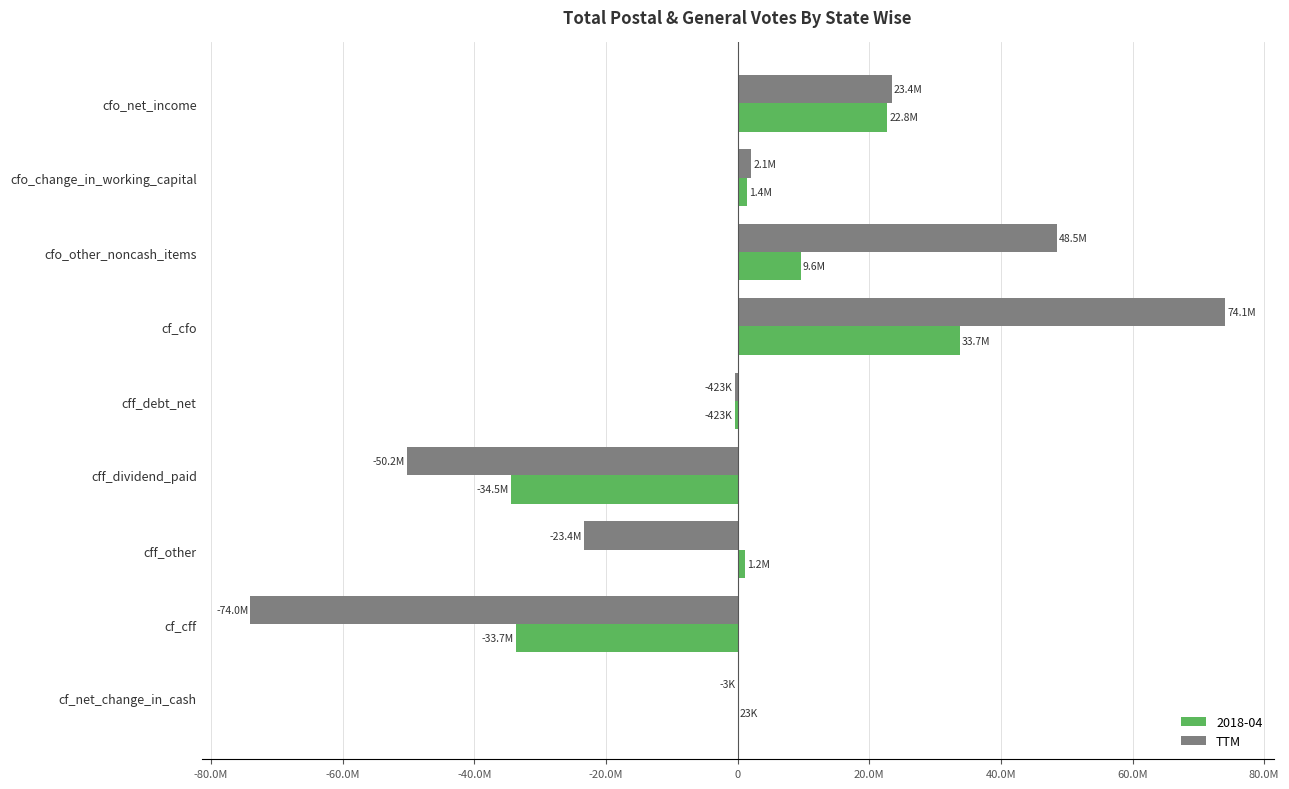

What are all the series names shown in the legend?

2018-04, TTM